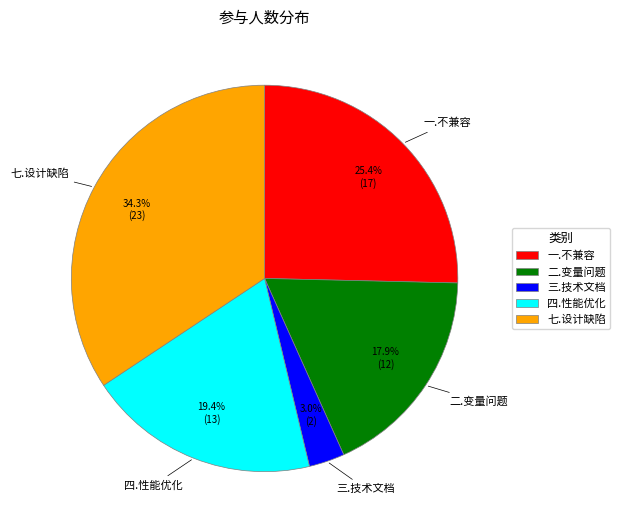

Rank the categories by value from highest to lowest.

七.设计缺陷, 一.不兼容, 四.性能优化, 二.变量问题, 三.技术文档